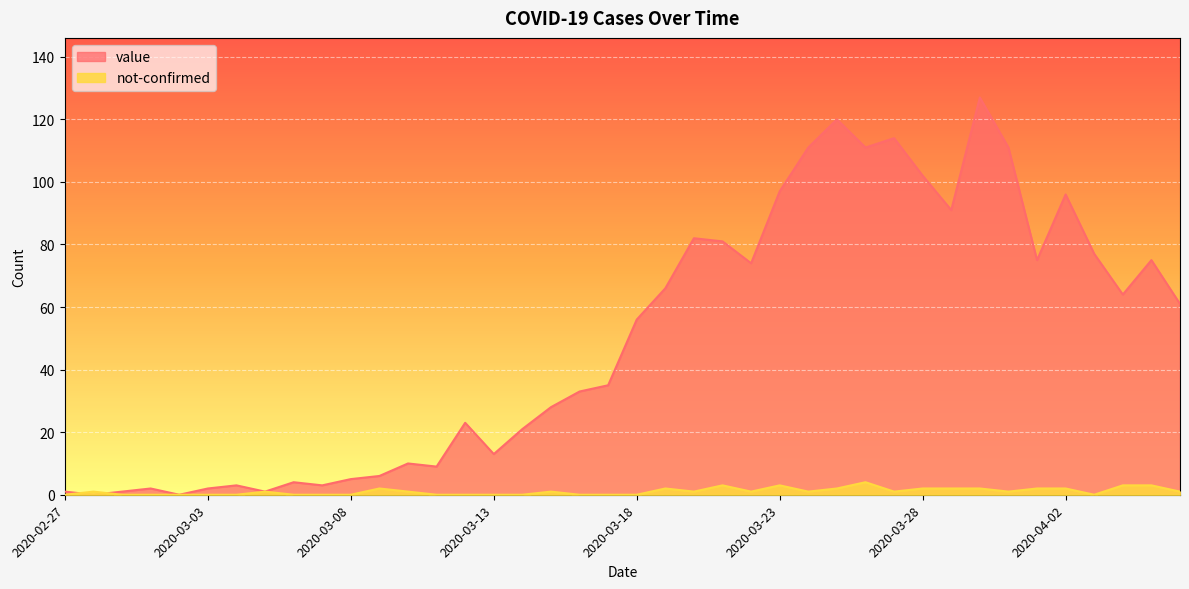

At which category does value reach its first local peak?

2020-03-01